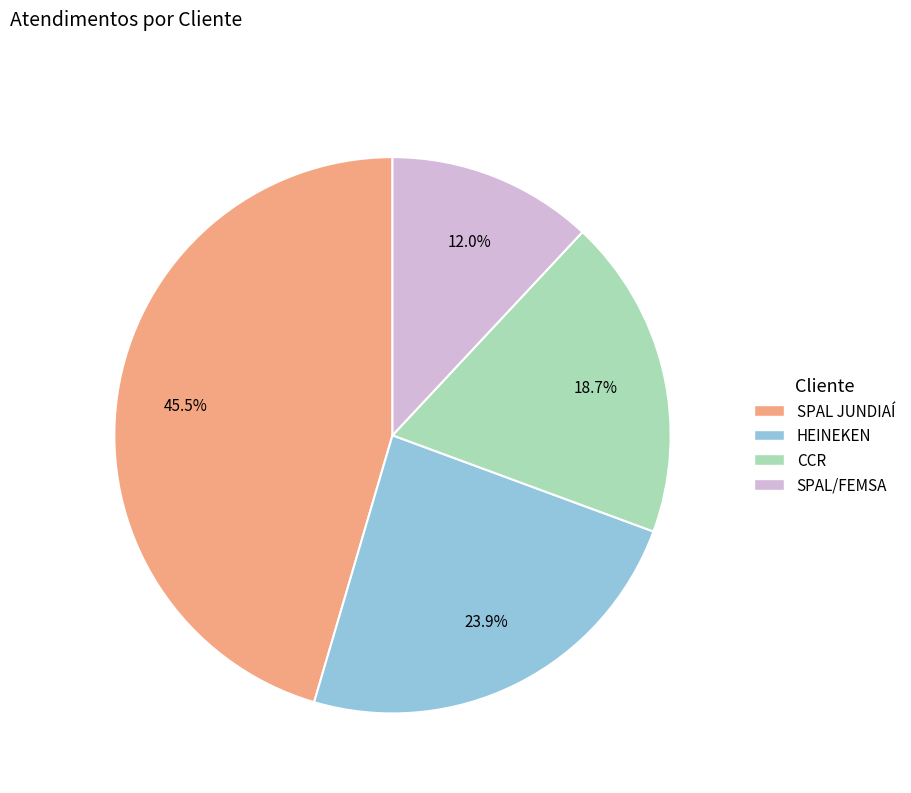

How much of the chart is everything except SPAL/FEMSA?

88.0%